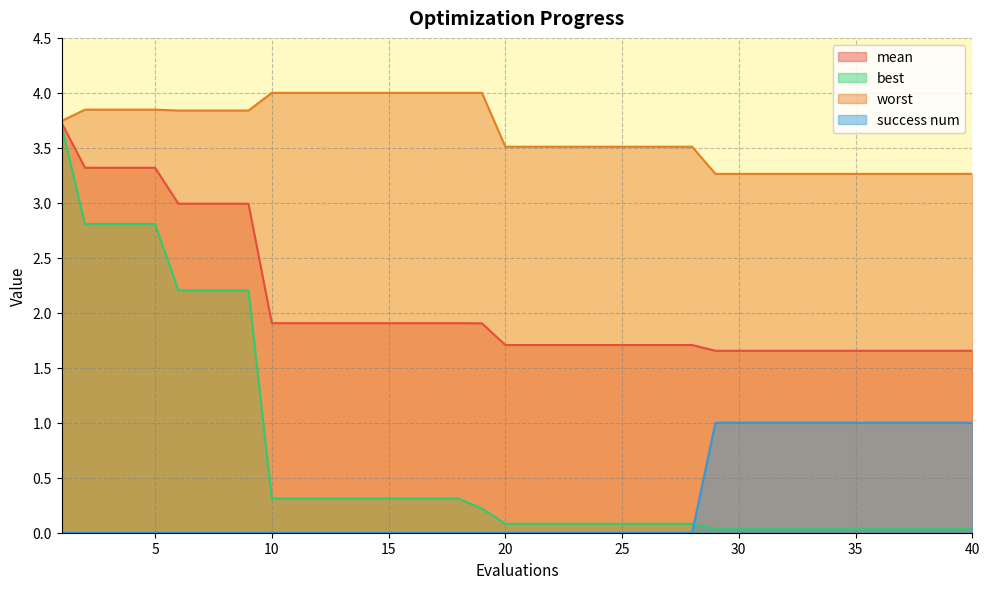

Is it true that best equals 0.0 at 30?

True